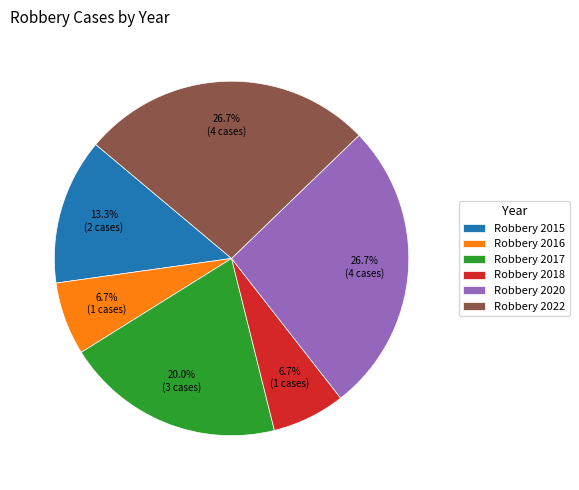

To the nearest percent, what is the average slice percentage?

17%